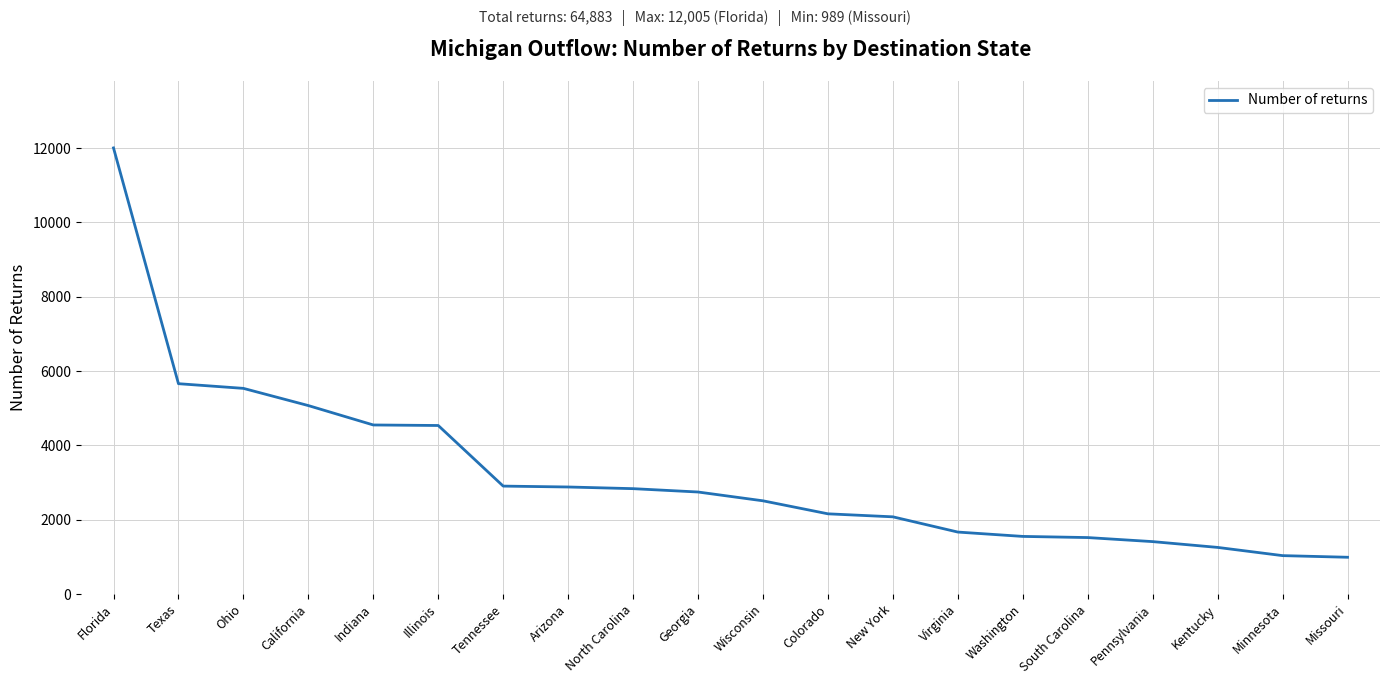

What value does the data have at California?

5071